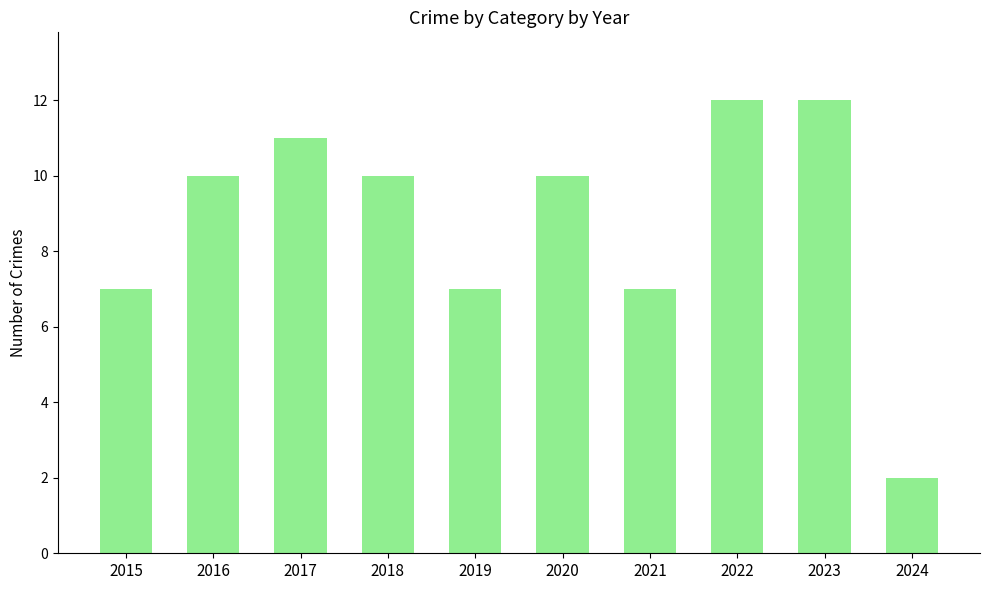

Reading left to right, transcribe all the data shown in this chart.

7	10	11	10	7	10	7	12	12	2